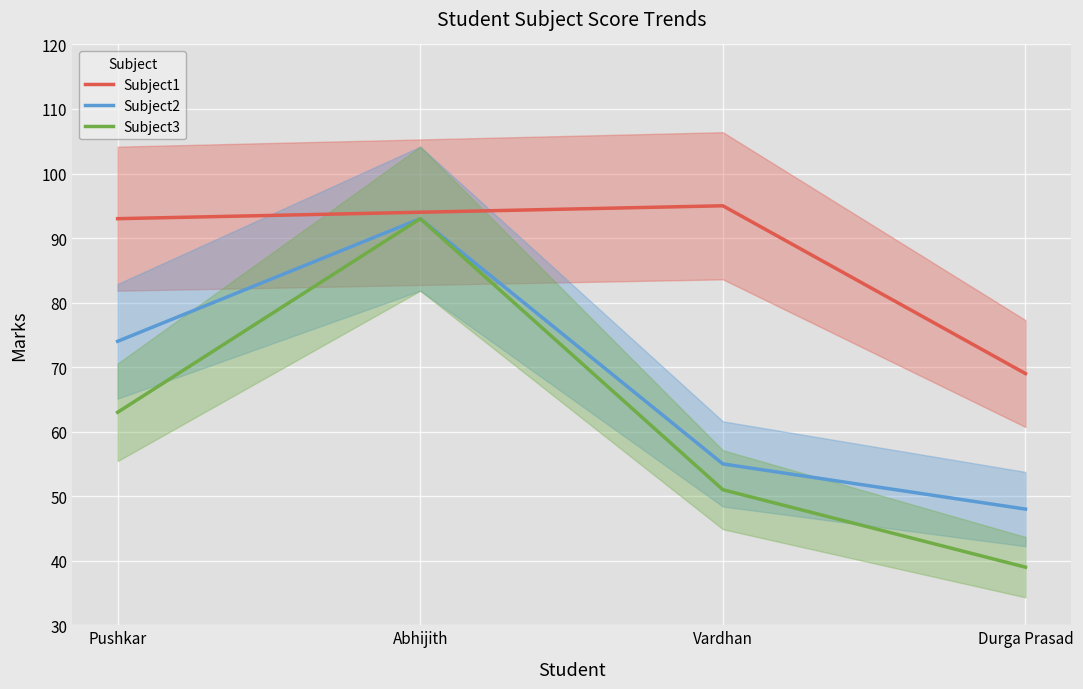

Reading right to left, extract all data points from this chart.

Subject1: 69	95	94	93
Subject2: 48	55	93	74
Subject3: 39	51	93	63